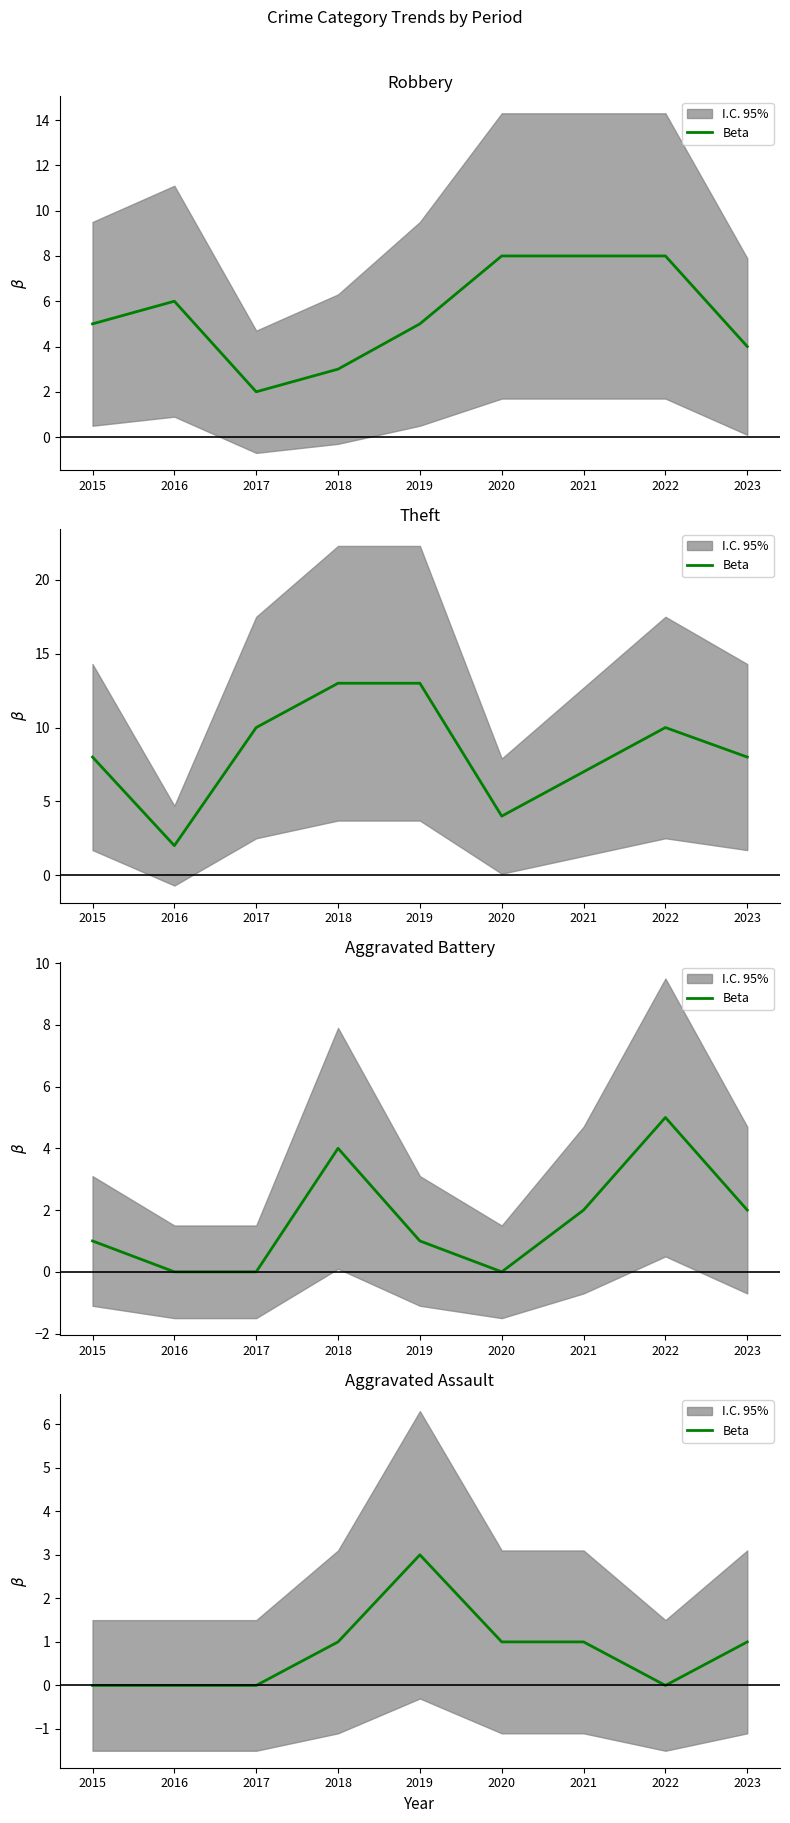

The value at 2016 is 0. True or false?

True